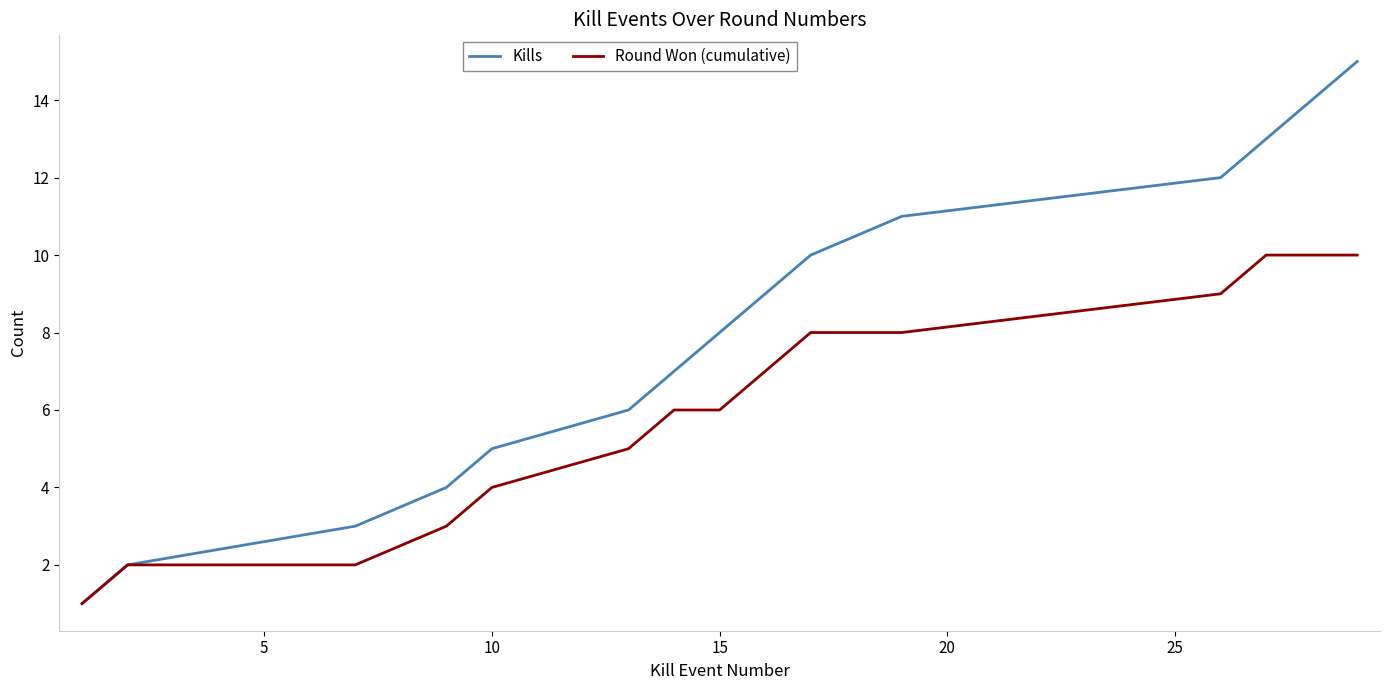

List the series in order of their overall mean, highest first.

Kills, Round Won (cumulative)